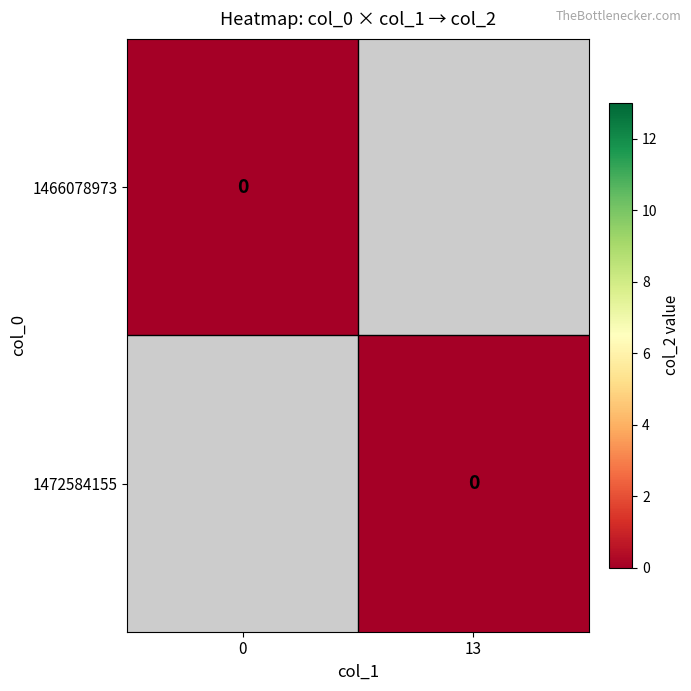

Rank the categories by 1466078973 value from highest to lowest.

col_1_0, col_1_13